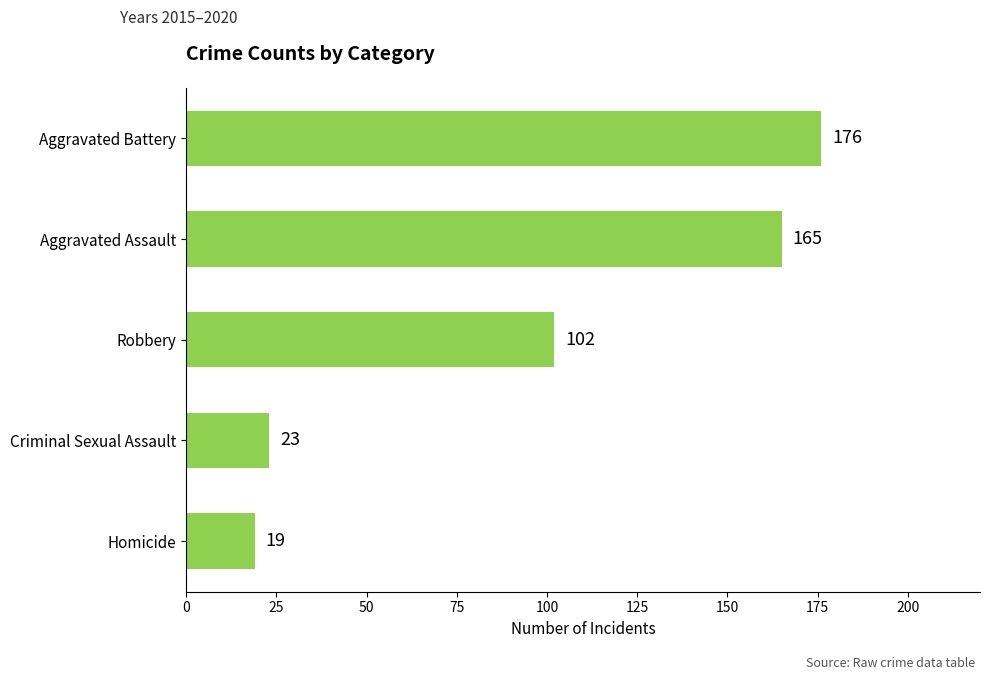

Between Homicide and Aggravated Battery, which is larger?

Aggravated Battery